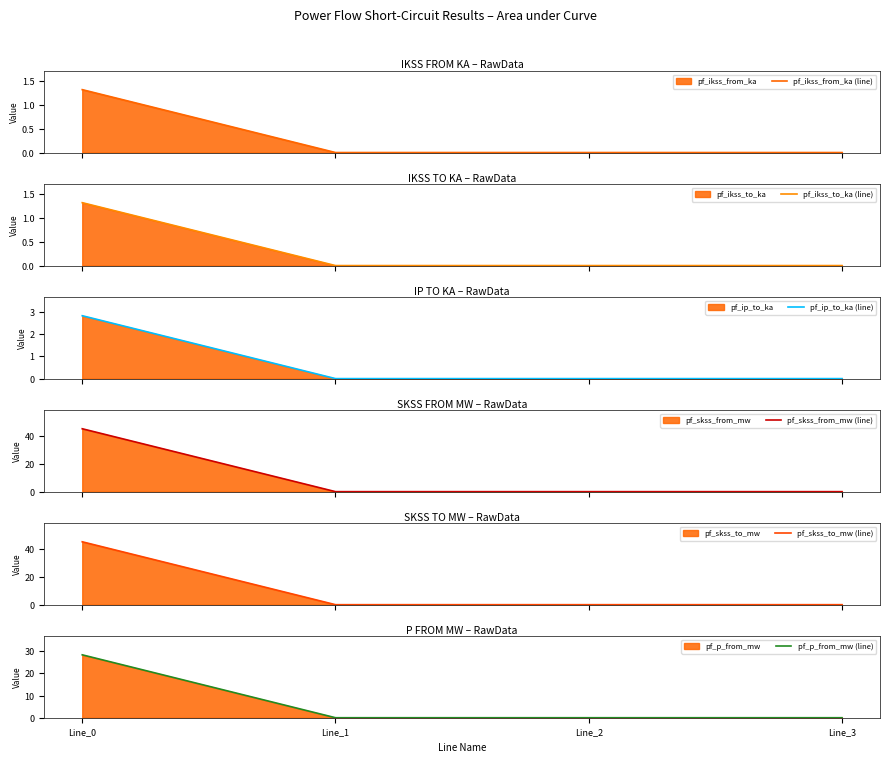

At how many categories does at least one series exceed 4?

1